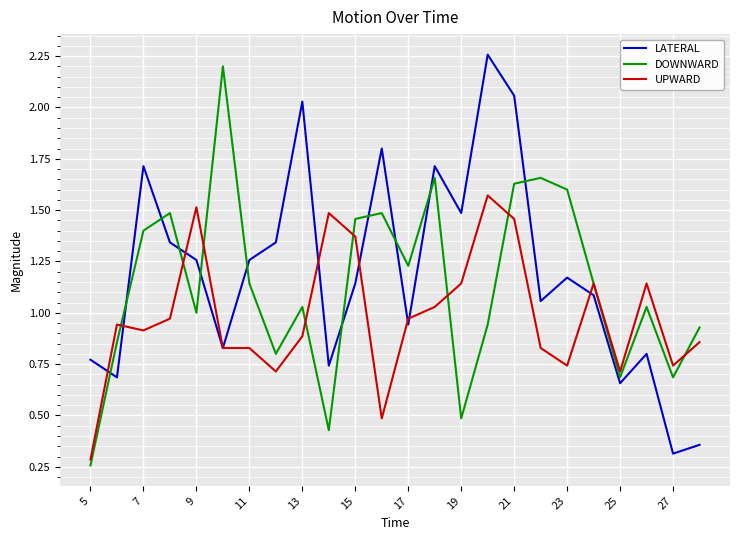

After their last crossing, which series has the higher values: LATERAL or DOWNWARD?

DOWNWARD